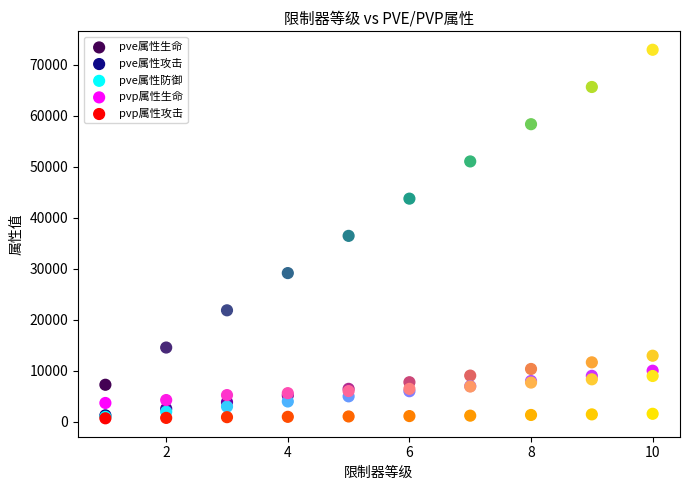

What are all the series names shown in the legend?

pve属性生命, pve属性攻击, pve属性防御, pvp属性生命, pvp属性攻击